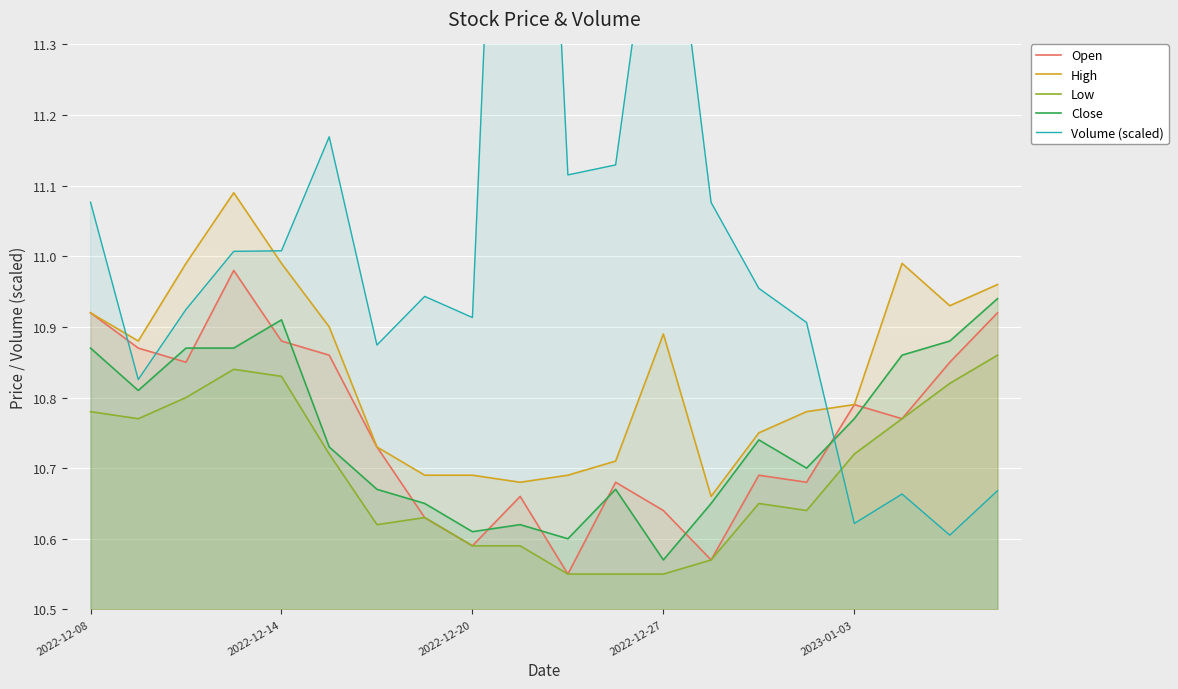

How many times do Close and Open cross each other?

11